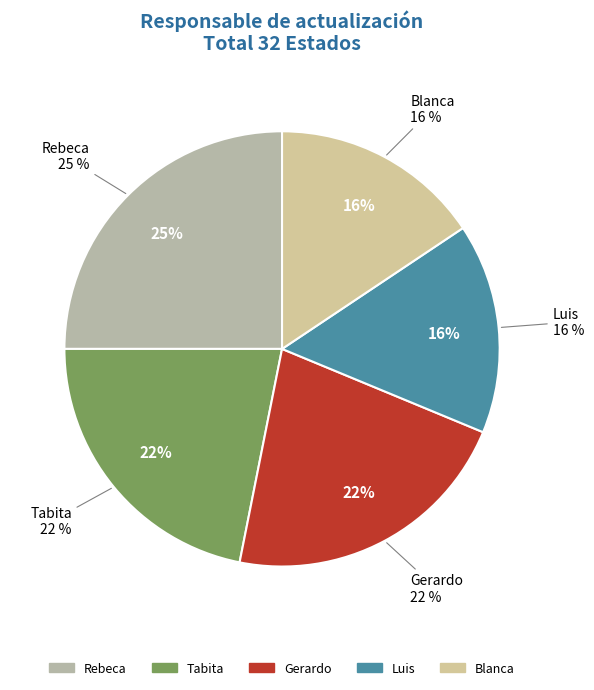

To the nearest percent, what portion does Tabita represent?

22%